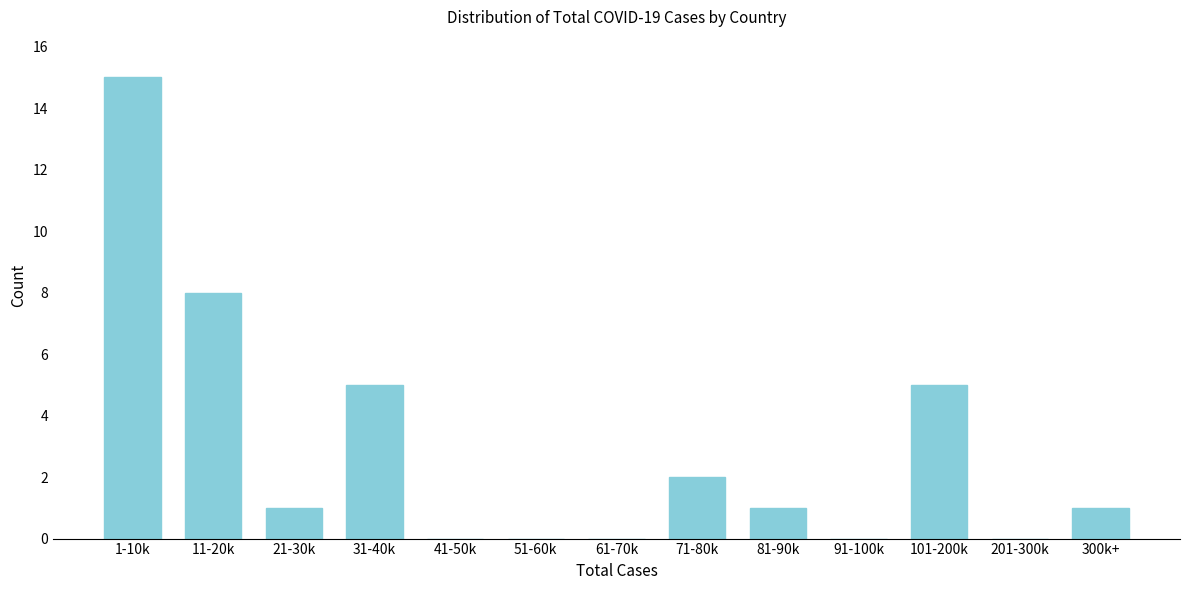

Reading right to left, what are all the values shown in this chart?

300k+=1	201-300k=0	101-200k=5	91-100k=0	81-90k=1	71-80k=2	61-70k=0	51-60k=0	41-50k=0	31-40k=5	21-30k=1	11-20k=8	1-10k=15